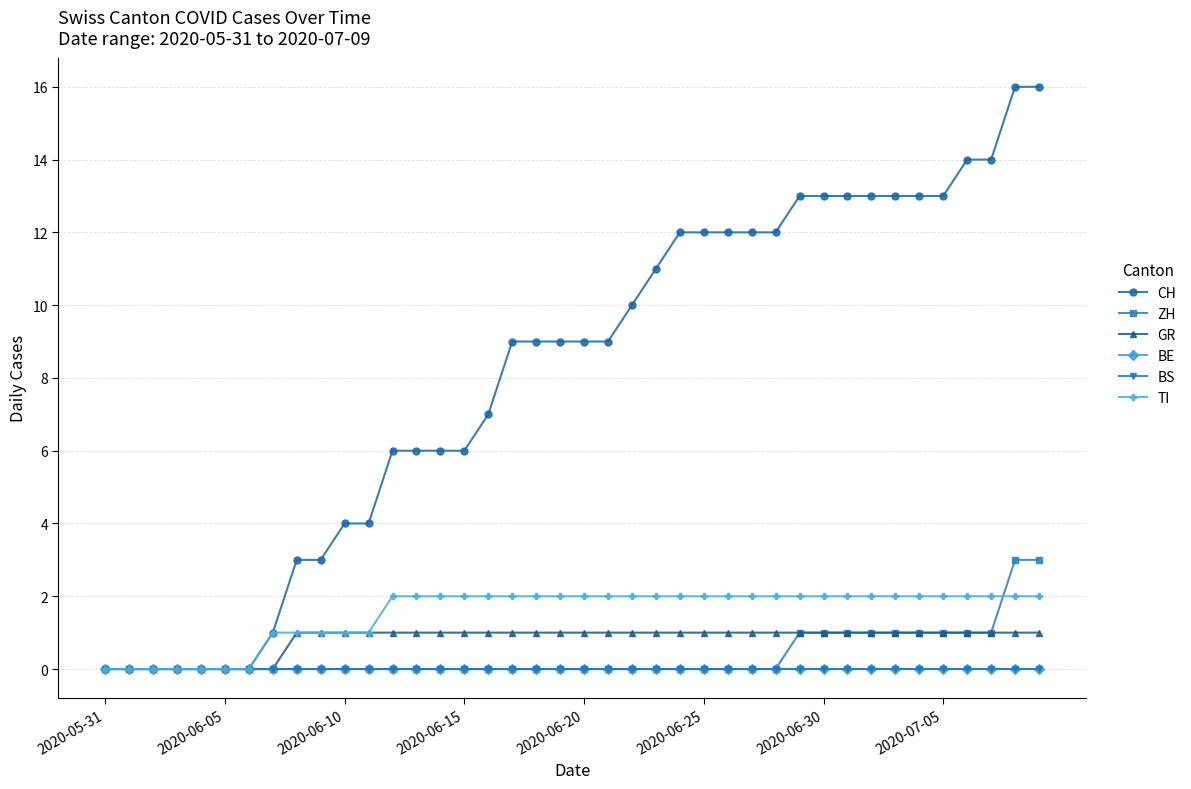

Does the chart display data point markers on the line(s)?

Yes